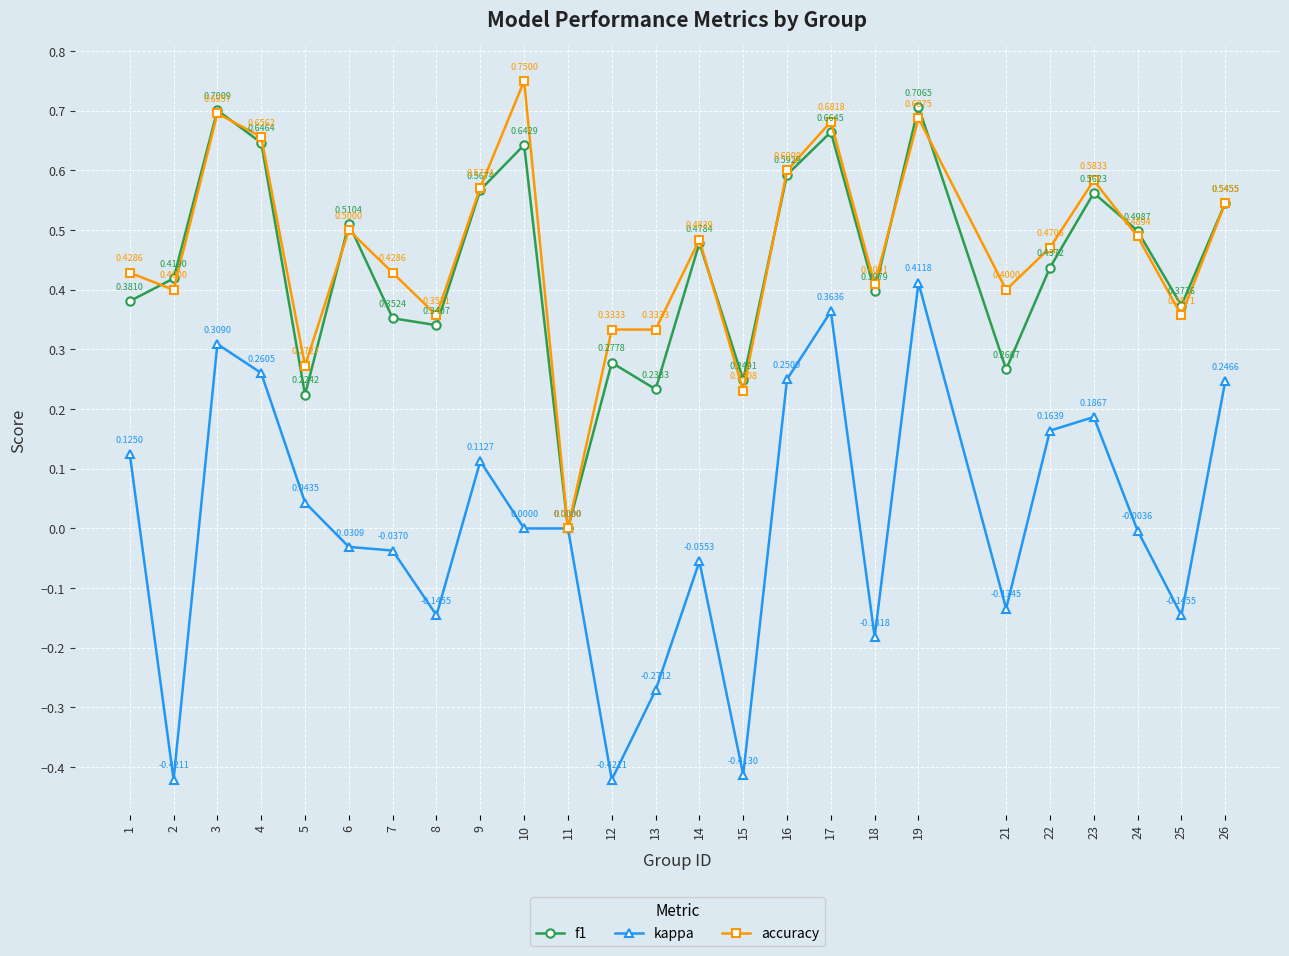

Where is the first local maximum for f1?

3